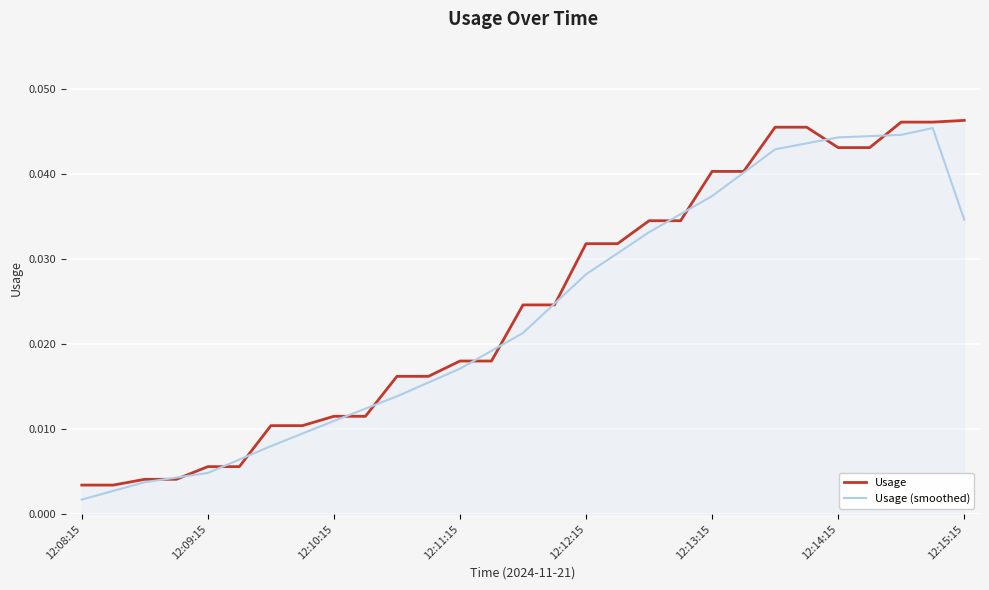

How many lines are shown in the chart?

2